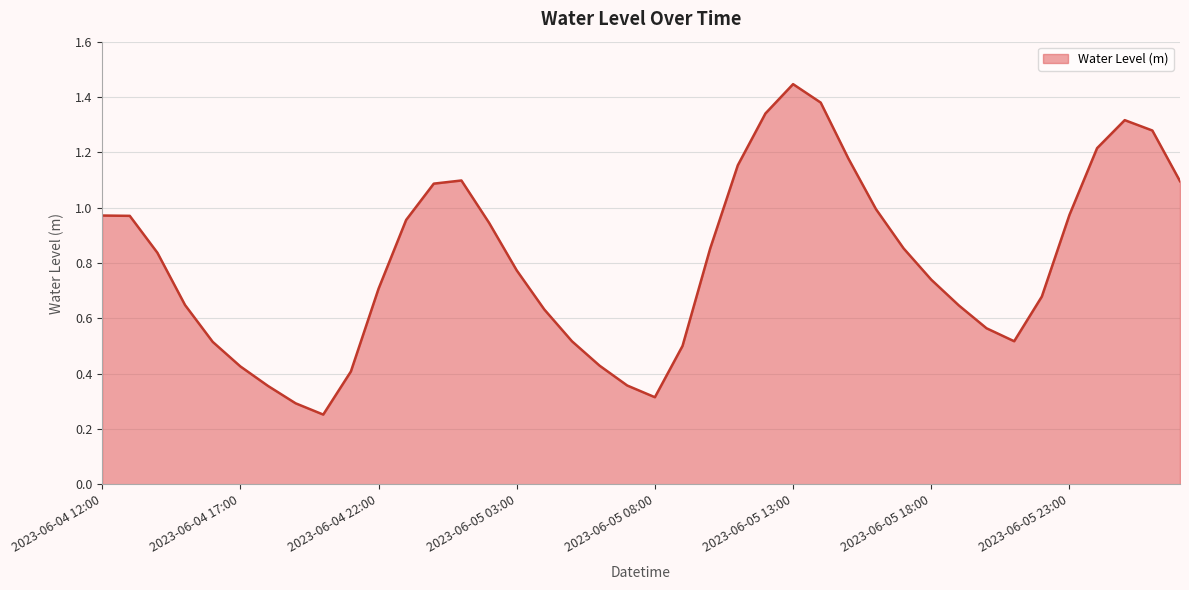

How many interior local peaks (higher than both neighbors) does the data have?

3